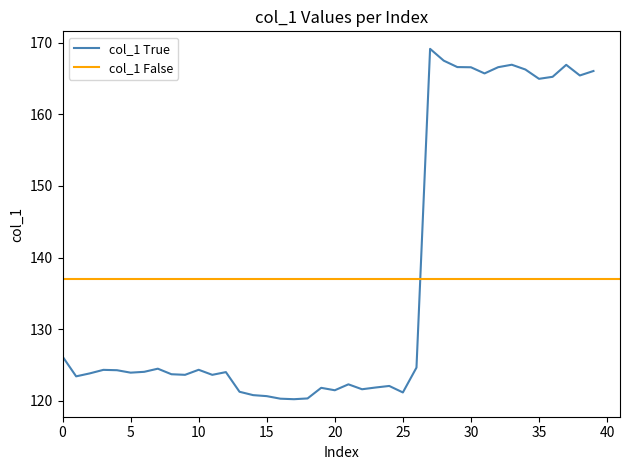

What is the highest value of the col_1 True series?

169.2